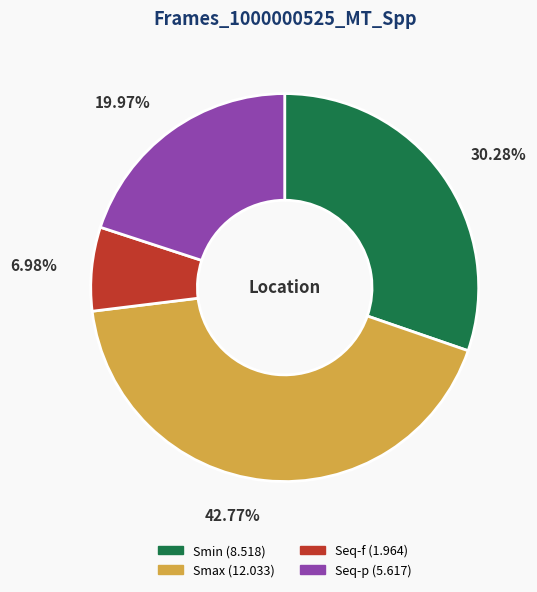

Between Smin and Seq-f, which is larger?

Smin